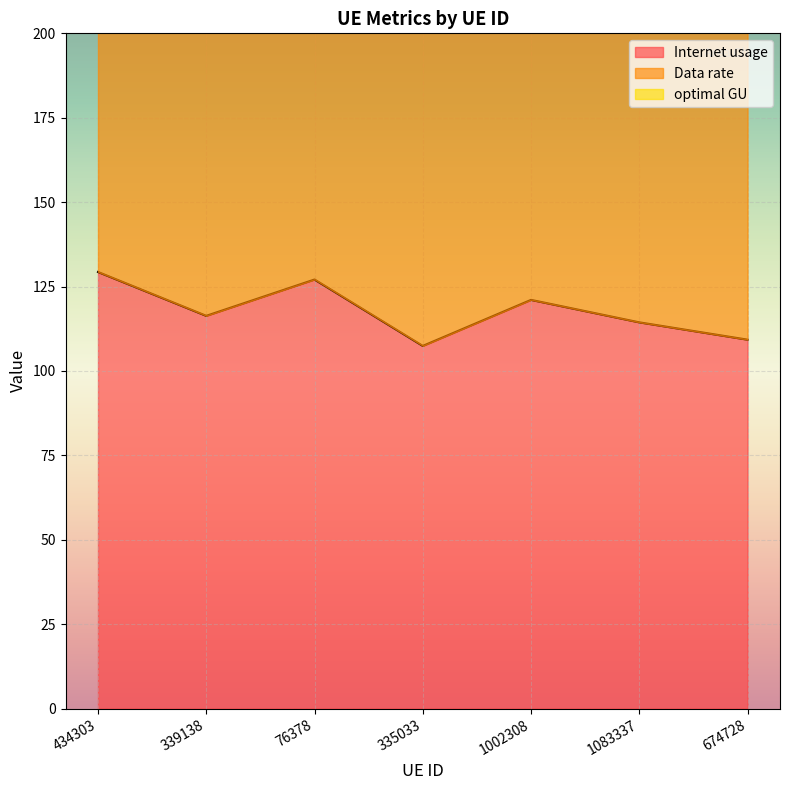

What are all the series names shown in the legend?

Internet usage, Data rate, optimal GU